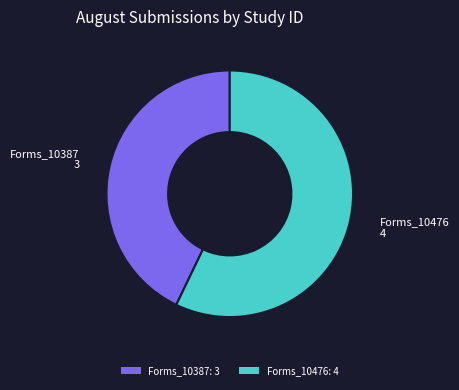

Which slice is the smallest?

Forms_10387: 3